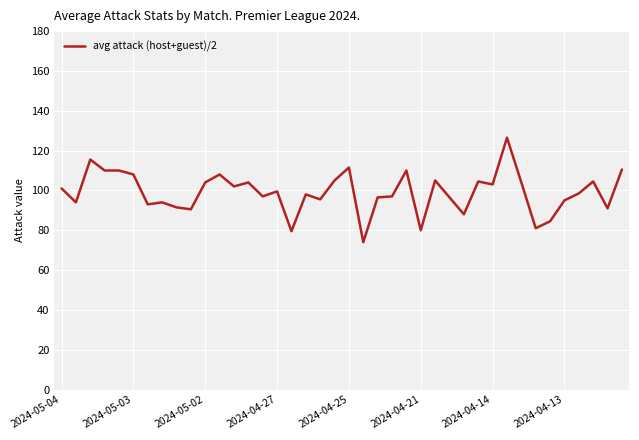

What is the difference between the maximum and minimum values?

52.5